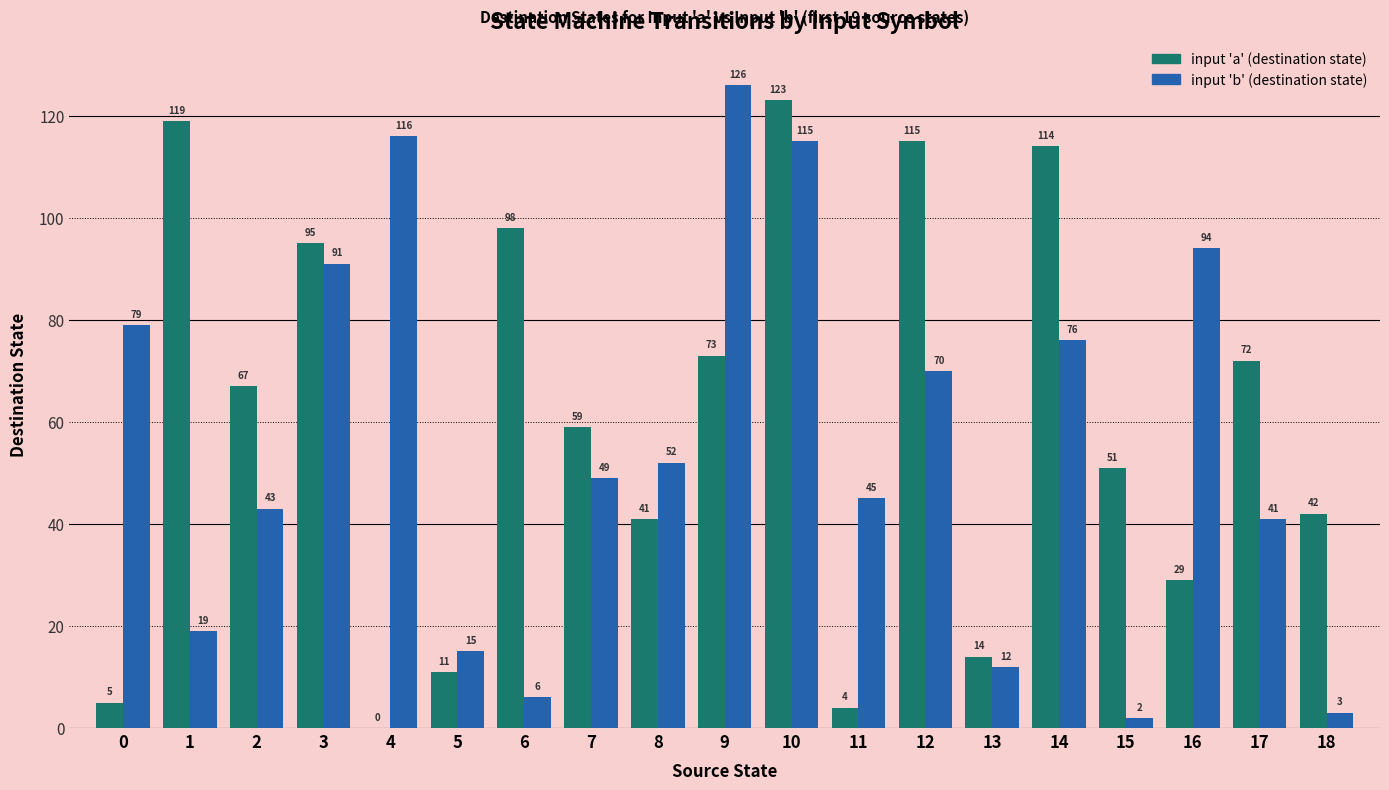

At which category does the chart reach its peak across all series?

9